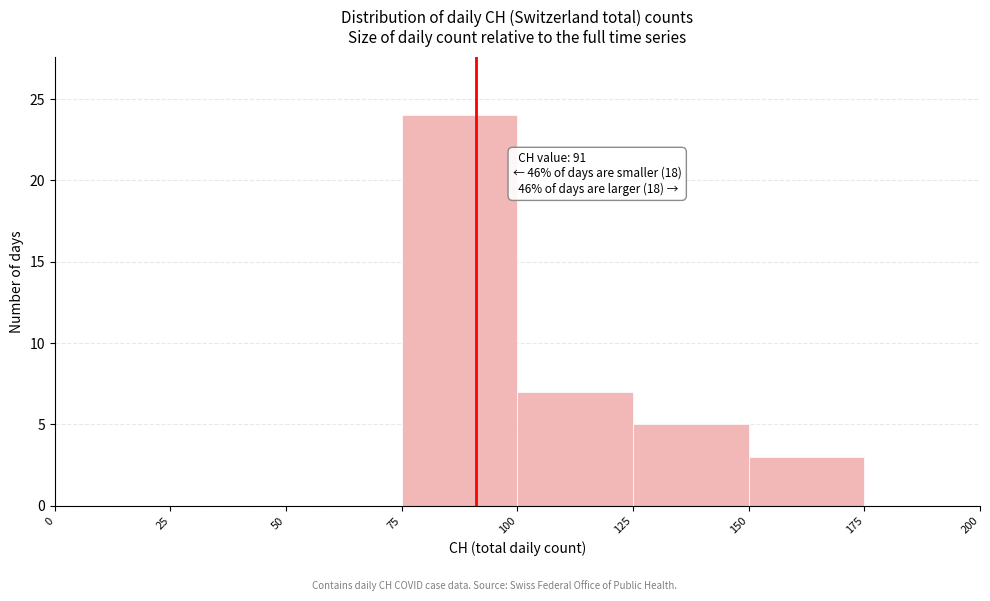

Which range on the x-axis has the tallest bar?

75 to 100